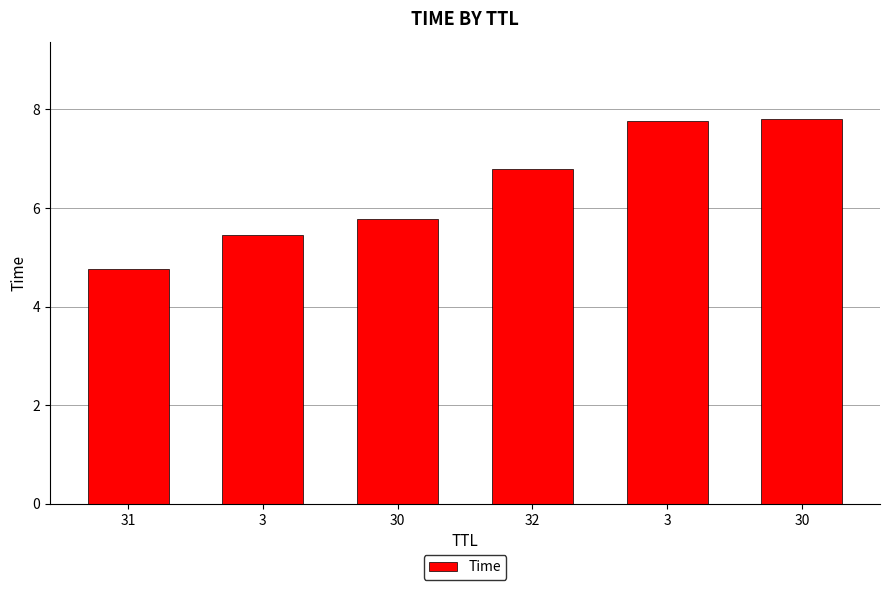

The value at 3 is 5.5. True or false?

True